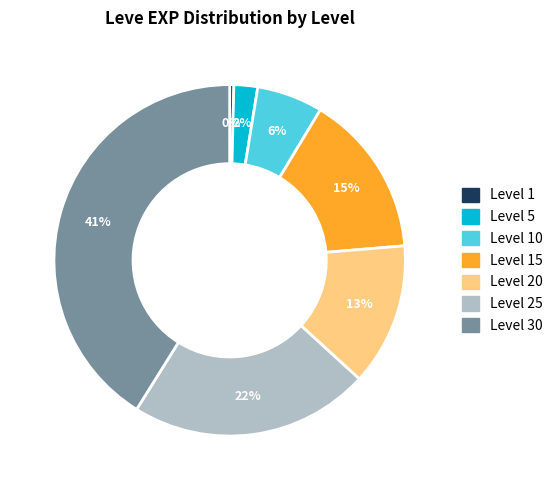

Is there a majority slice in this chart?

No